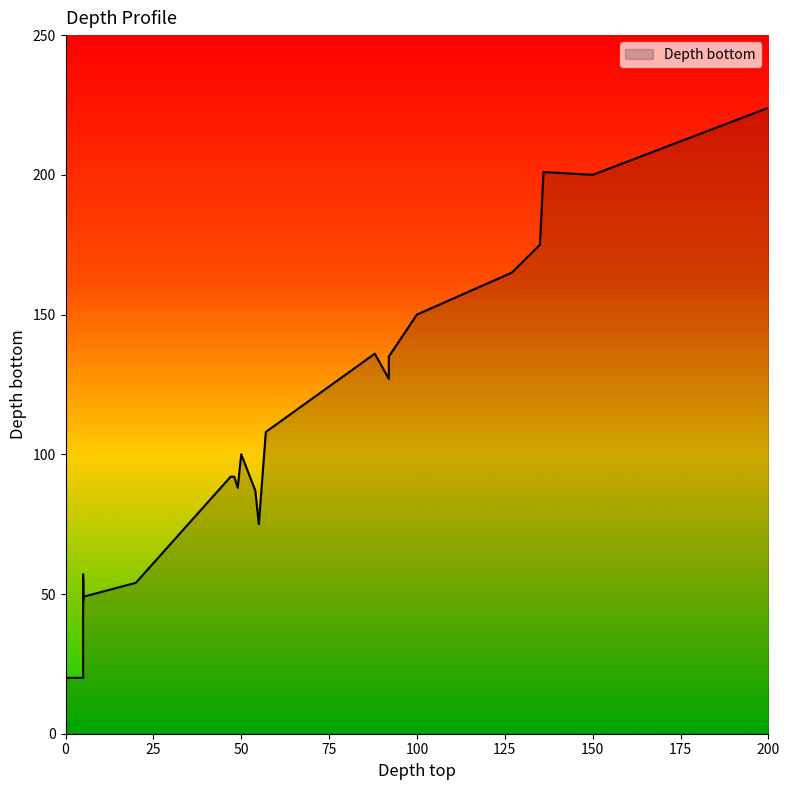

Which category has the highest value across all series?

200